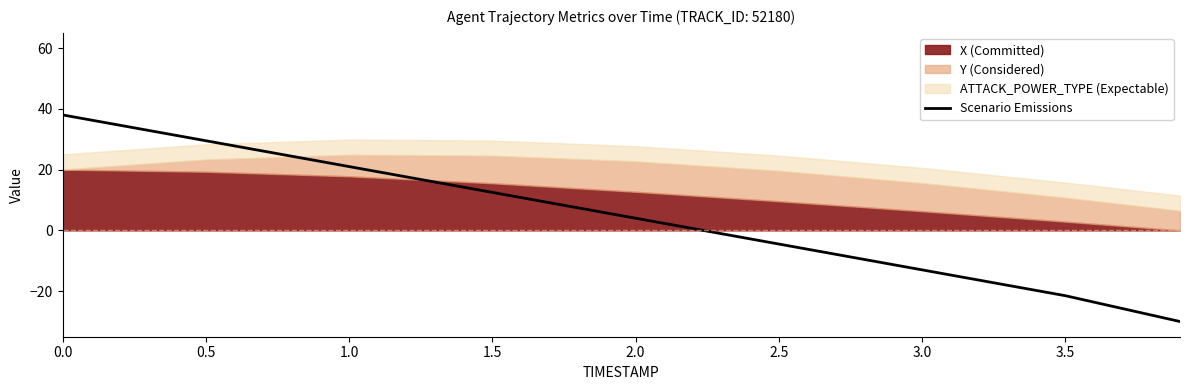

What is the ratio of the value at 2.0 to the value at 1.5?

0.3